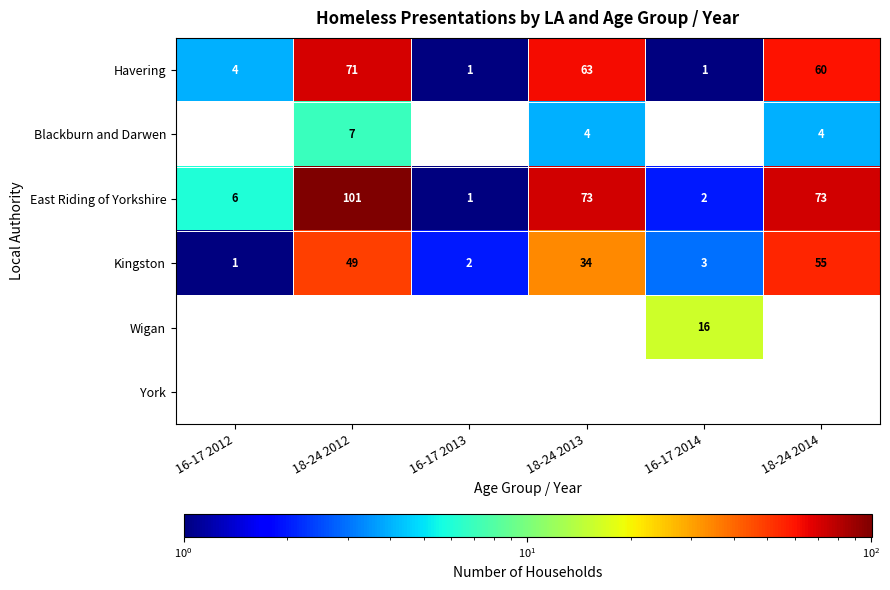

At which category is the sum across all series the highest?

18-24 2012